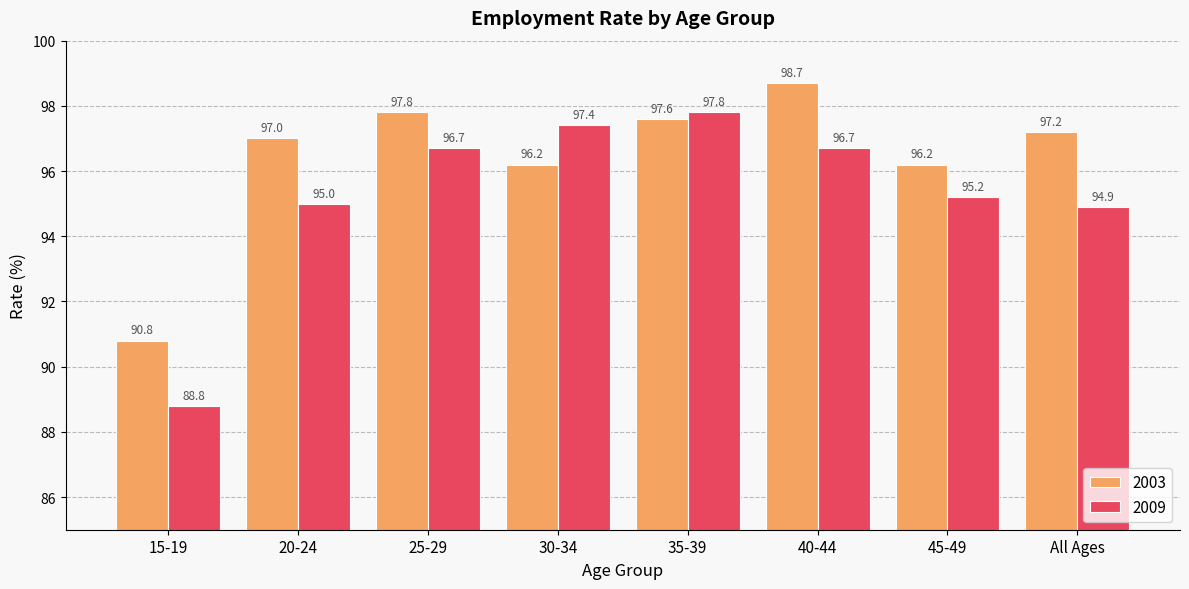

Which category has the lowest value in the 2003 series?

15-19